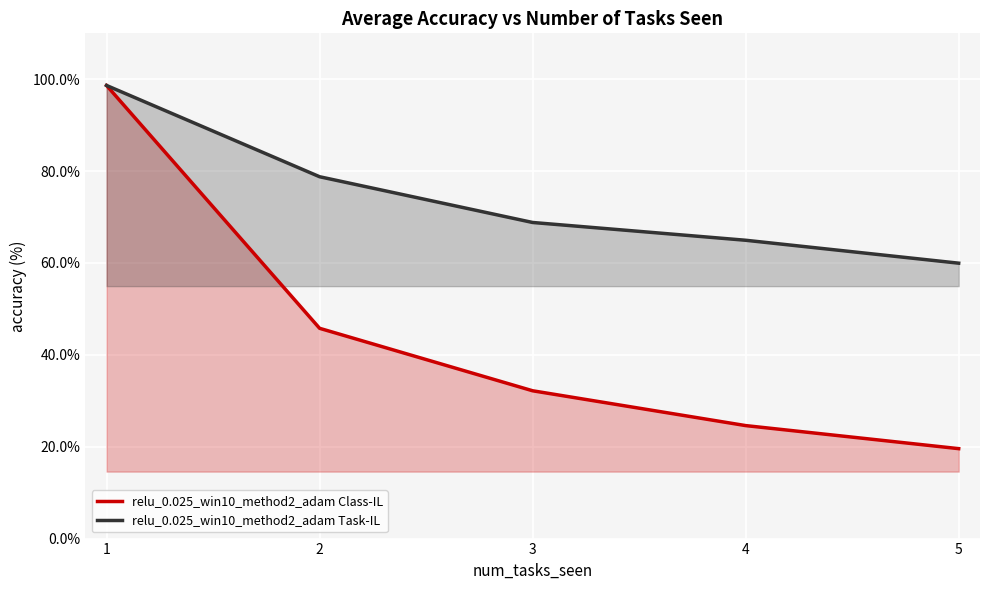

Is the value of relu_0.025_win10_method2_adam Class-IL at 3 greater than the value of relu_0.025_win10_method2_adam Task-IL at 1?

No